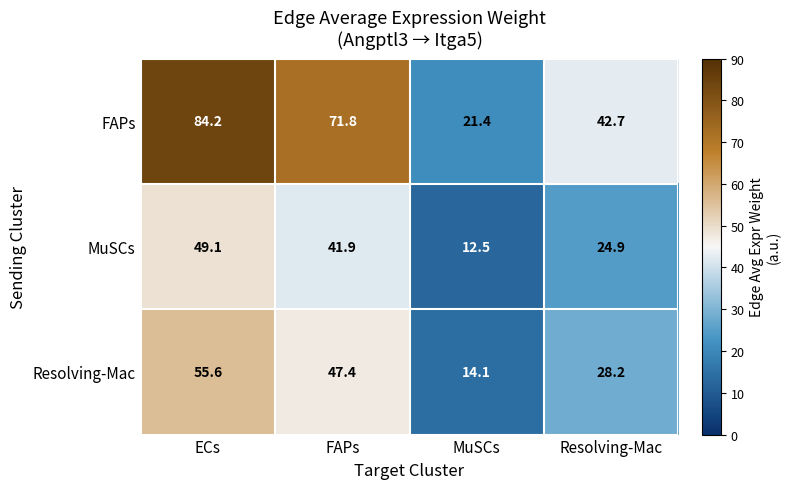

True or false: FAPs has a value of 20.7 at Resolving-Mac.

False